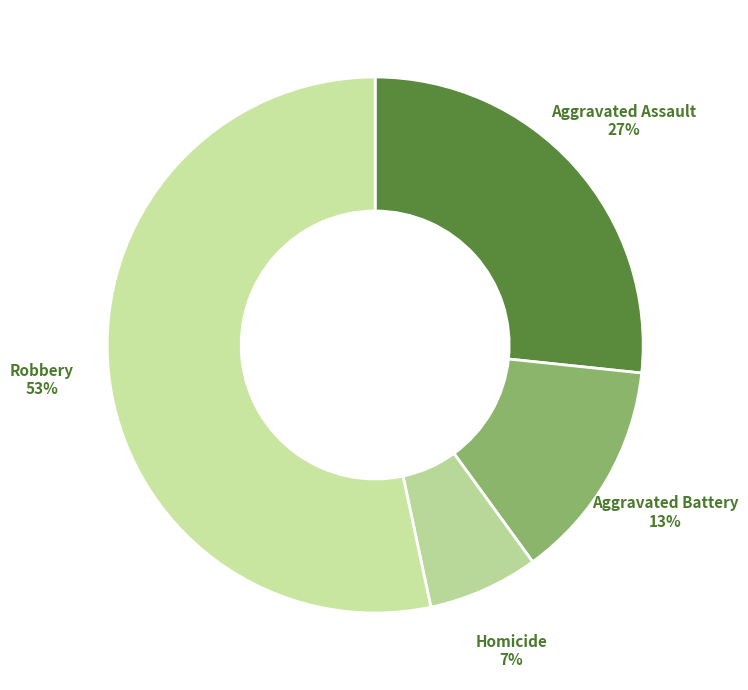

What is the ratio of the value at Aggravated Battery to the value at Aggravated Assault?

0.5